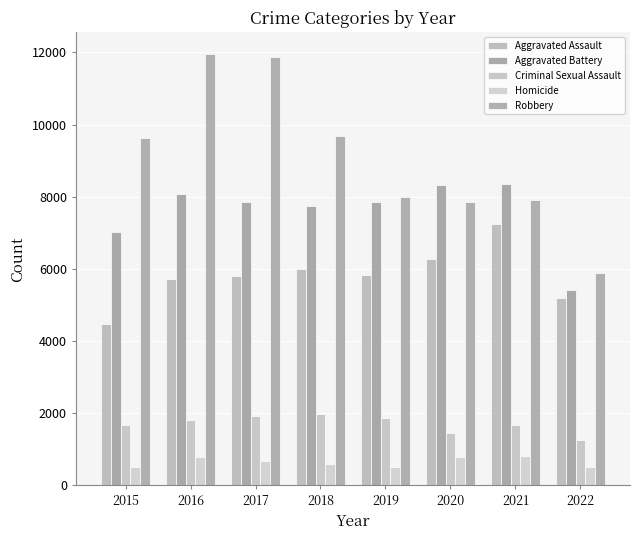

Where does the Homicide series first go above 672?

2016